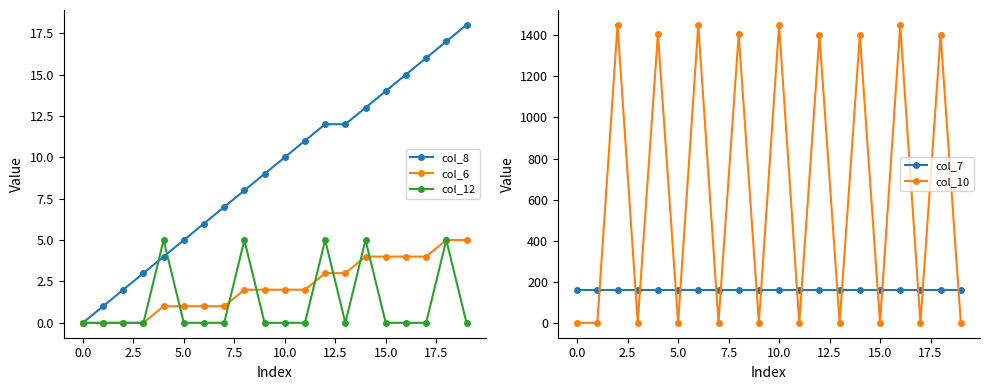

What is the difference between the highest and lowest values at 16?

1451